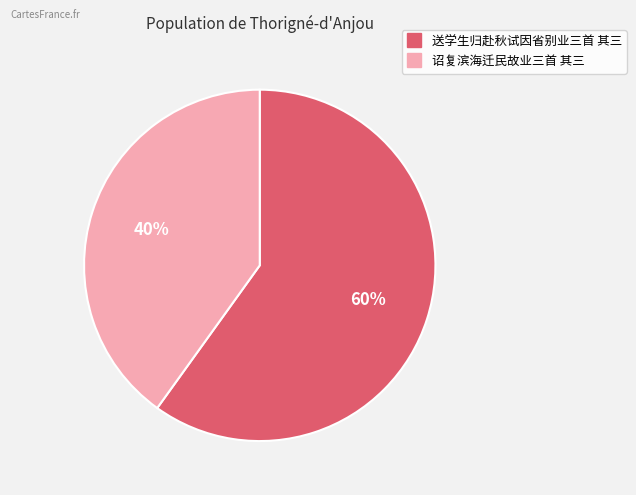

To the nearest percent, what is the combined percentage of 送学生归赴秋试因省别业三首 其三 and 诏复滨海迁民故业三首 其三?

100%